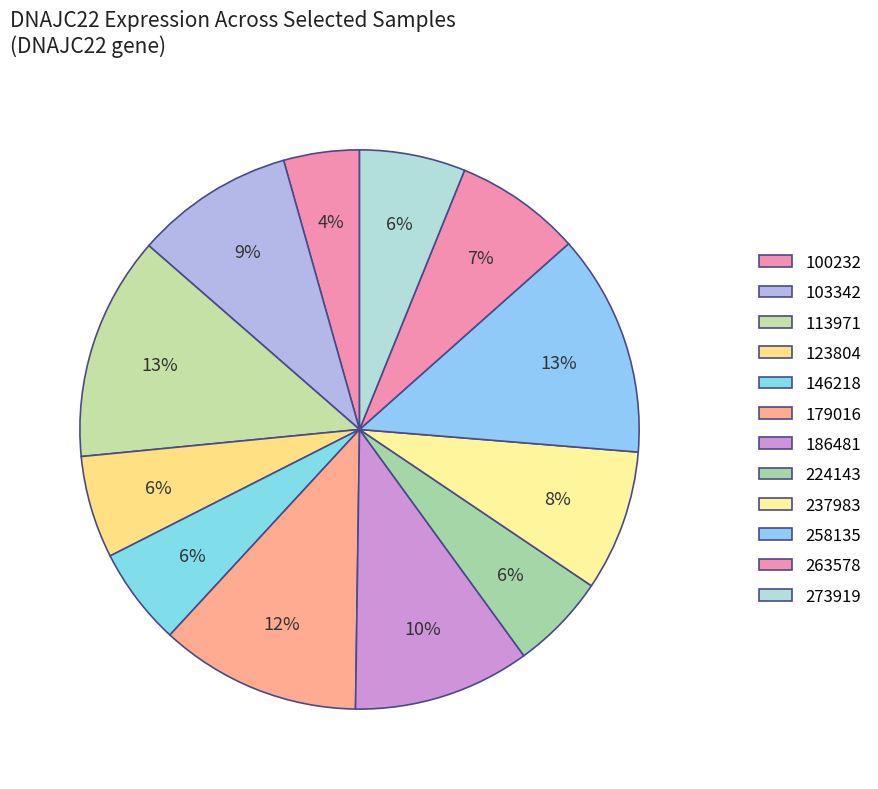

Rank the categories by value from lowest to highest.

100232, 224143, 146218, 123804, 273919, 263578, 237983, 103342, 186481, 179016, 258135, 113971